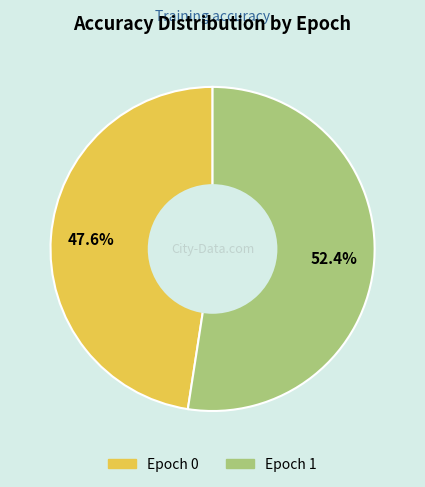

How many slices are in this pie chart?

2